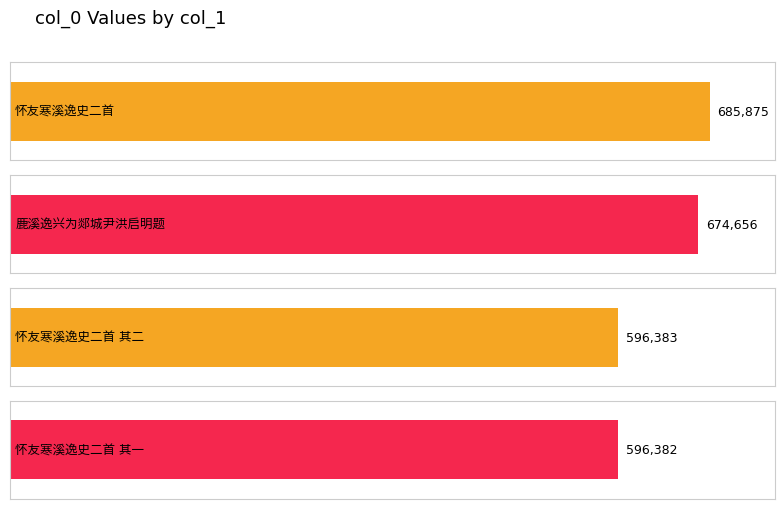

Where is the data nearest to the value 641128?

鹿溪逸兴为郯城尹洪启明题